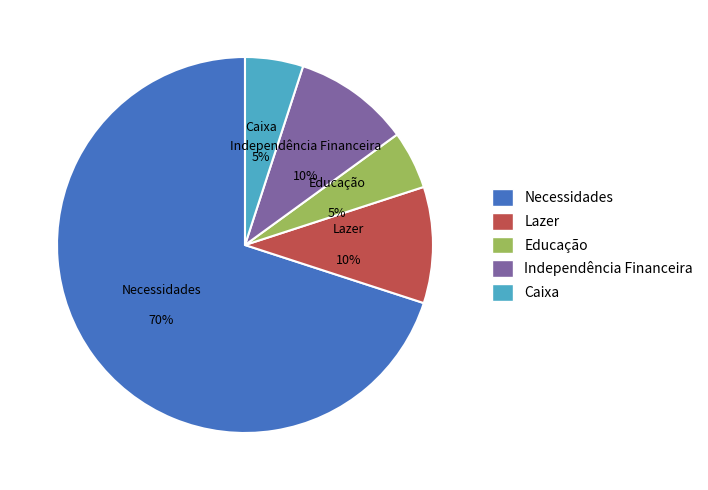

Which has a higher value, Lazer or Caixa?

Lazer